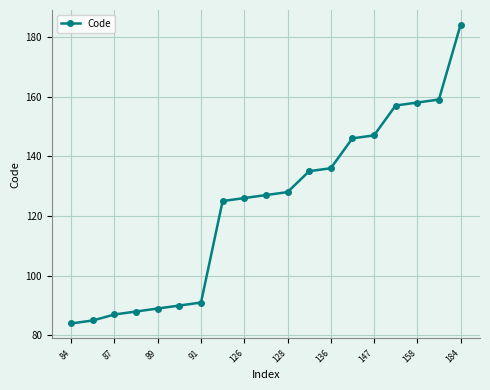

What is the value of the 2nd point from the left?

85